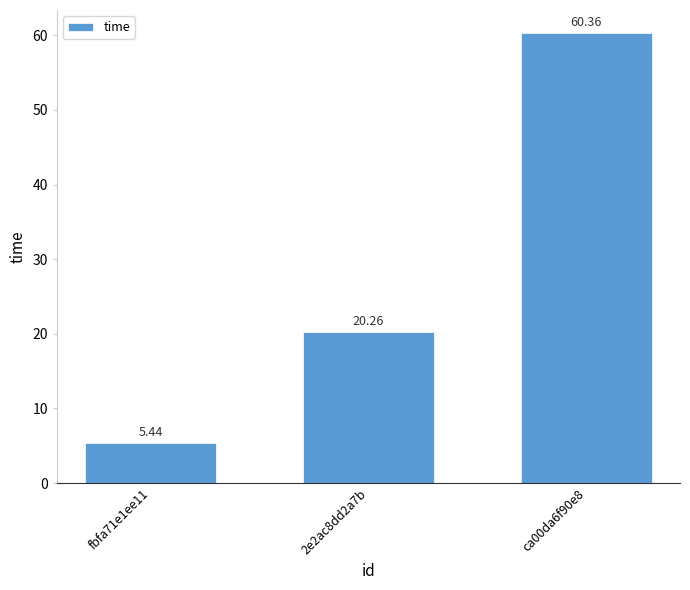

Approximately how many times larger is the value at fbfa71e1ee11 compared to 2e2ac8dd2a7b?

0.3